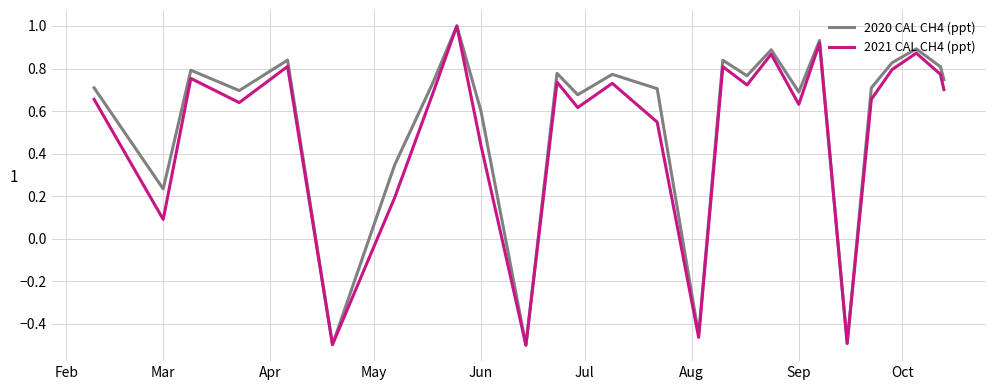

What is the highest value of the 2020 CAL CH4 (ppt) series?

1.0